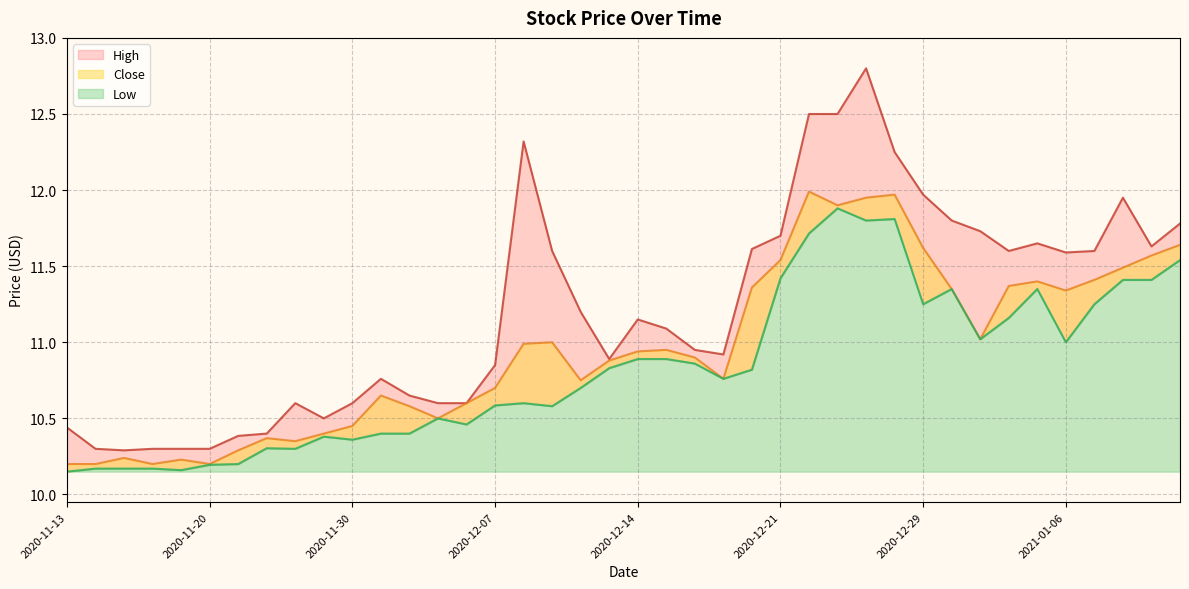

Which series changed the most between 2020-12-04 and 2020-12-28?

High